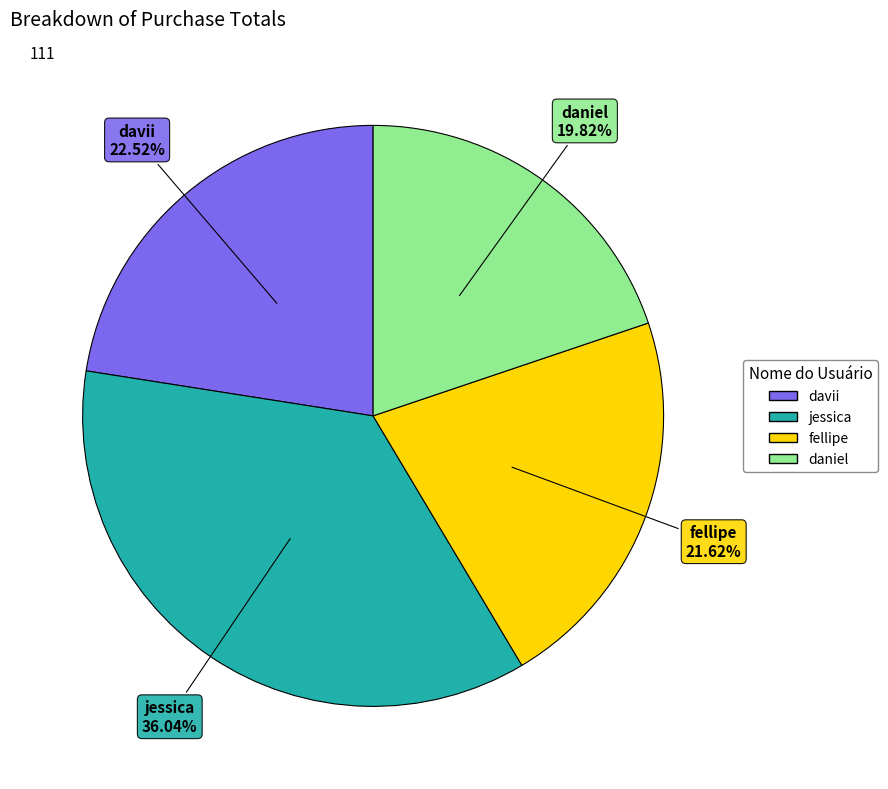

How many slices are in this pie chart?

4